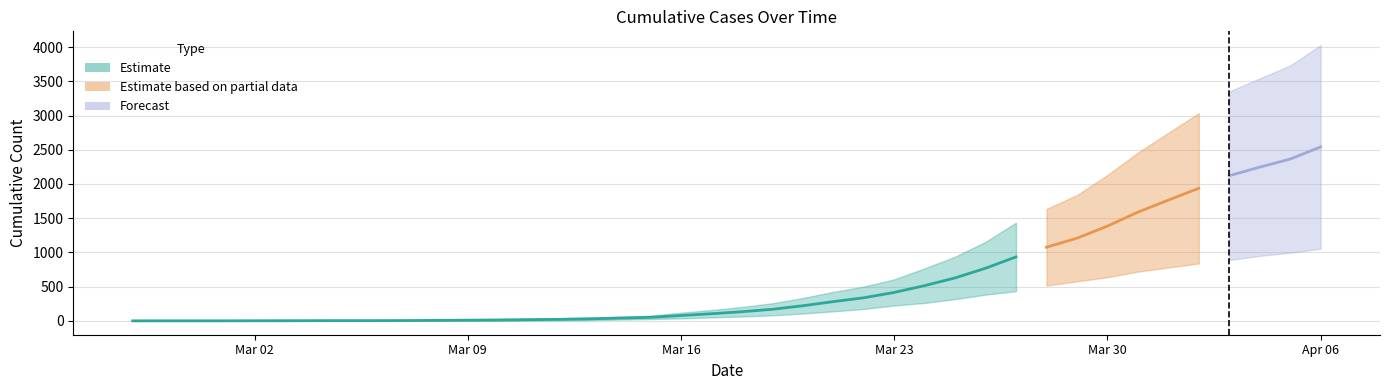

Reading right to left, extract all data points from this chart.

1: 4028	3731	3542	3351	3035	2747	2457	2131	1838	1636	1435	1155	938	768	607	501	424	335	258	204	159	121	77	63	50	40	33	27	20	14	10	9	9	8	6	5	4	4	4	3
0: 1054	996	950	890	839	781	720	639	578	517	435	384	319	263	225	175	140	108	82	65	51	37	28	20	11	6	4	2	2	2	1	0	0	0	0	0	0	0	0	0